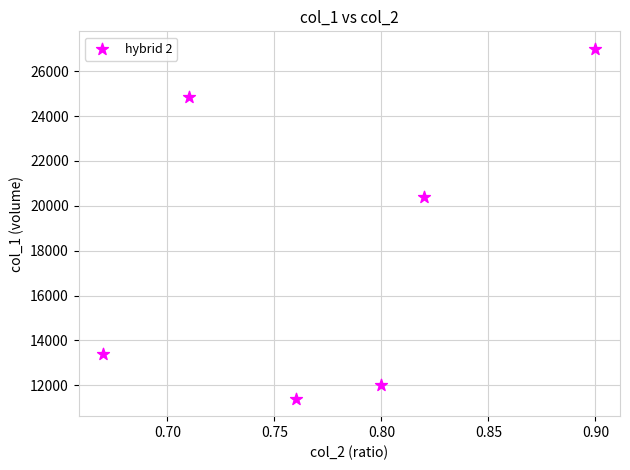

What is the range of Y values (max minus min)?

15600